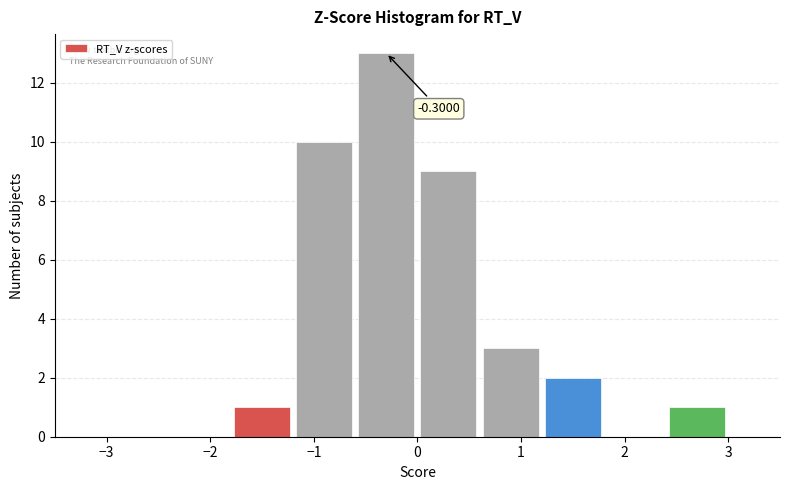

Over which range of the x-axis is the bar tallest?

-0.6 to 0.0